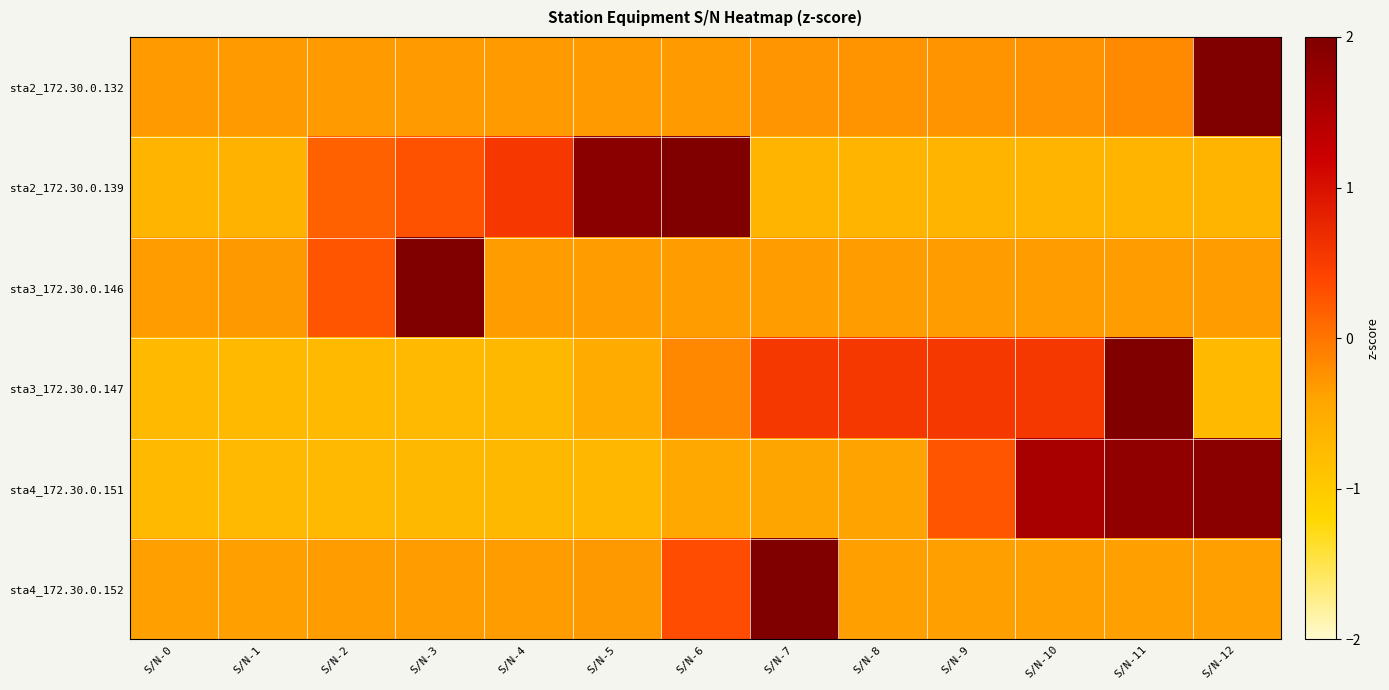

Reading left to right, transcribe all the data shown in this chart.

sta2_172.30.0.132: S/N-0=-0.3	S/N-1=-0.3	S/N-2=-0.3	S/N-3=-0.3	S/N-4=-0.3	S/N-5=-0.3	S/N-6=-0.3	S/N-7=-0.3	S/N-8=-0.3	S/N-9=-0.3	S/N-10=-0.2	S/N-11=-0.2	S/N-12=3.5
sta2_172.30.0.139: S/N-0=-0.7	S/N-1=-0.6	S/N-2=0.2	S/N-3=0.3	S/N-4=0.5	S/N-5=1.9	S/N-6=2.4	S/N-7=-0.7	S/N-8=-0.7	S/N-9=-0.7	S/N-10=-0.7	S/N-11=-0.7	S/N-12=-0.7
sta3_172.30.0.146: S/N-0=-0.3	S/N-1=-0.3	S/N-2=0.3	S/N-3=3.4	S/N-4=-0.3	S/N-5=-0.3	S/N-6=-0.3	S/N-7=-0.3	S/N-8=-0.3	S/N-9=-0.3	S/N-10=-0.3	S/N-11=-0.3	S/N-12=-0.3
sta3_172.30.0.147: S/N-0=-0.7	S/N-1=-0.7	S/N-2=-0.7	S/N-3=-0.7	S/N-4=-0.7	S/N-5=-0.5	S/N-6=-0.2	S/N-7=0.5	S/N-8=0.6	S/N-9=0.6	S/N-10=0.6	S/N-11=2.9	S/N-12=-0.7
sta4_172.30.0.151: S/N-0=-0.7	S/N-1=-0.7	S/N-2=-0.7	S/N-3=-0.7	S/N-4=-0.7	S/N-5=-0.7	S/N-6=-0.5	S/N-7=-0.4	S/N-8=-0.4	S/N-9=0.3	S/N-10=1.6	S/N-11=1.8	S/N-12=1.9
sta4_172.30.0.152: S/N-0=-0.3	S/N-1=-0.3	S/N-2=-0.3	S/N-3=-0.3	S/N-4=-0.3	S/N-5=-0.3	S/N-6=0.3	S/N-7=3.4	S/N-8=-0.3	S/N-9=-0.3	S/N-10=-0.3	S/N-11=-0.3	S/N-12=-0.3